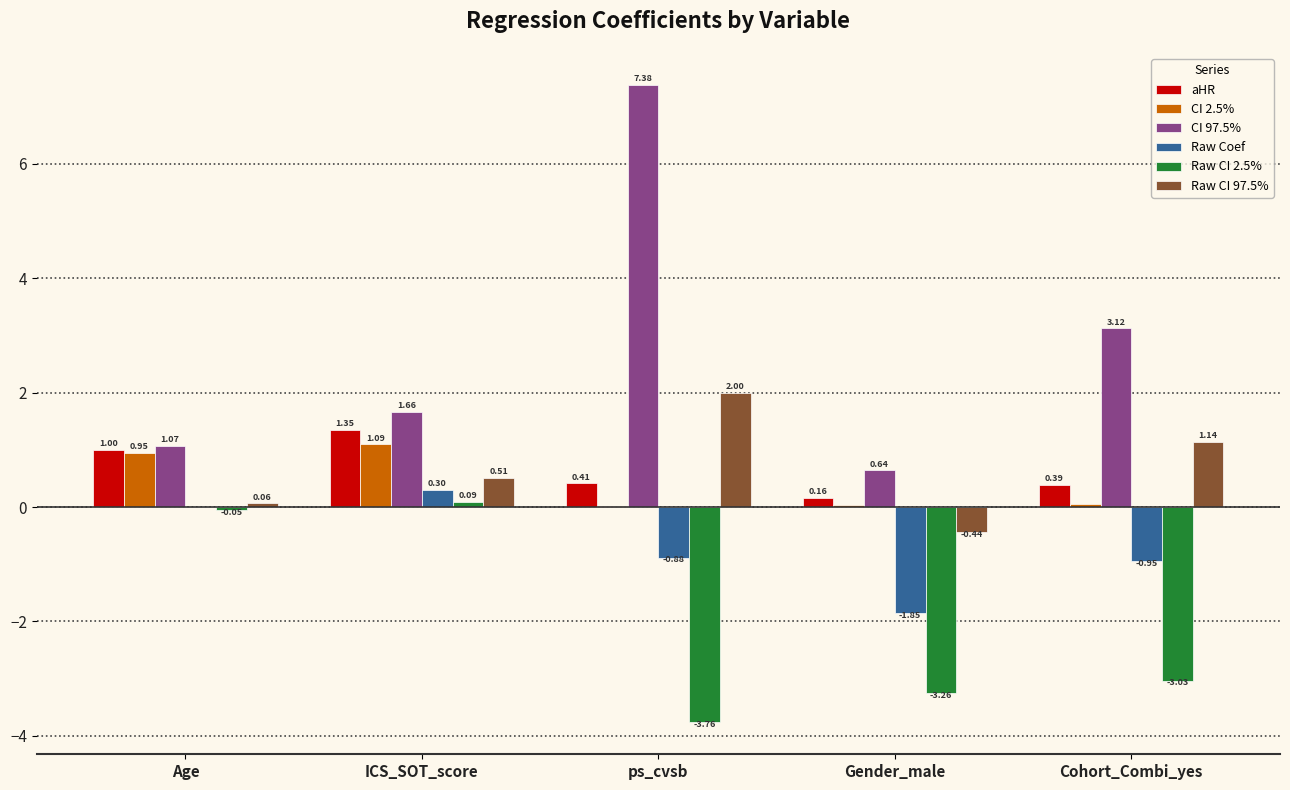

Does the chart contain stacked bars?

No